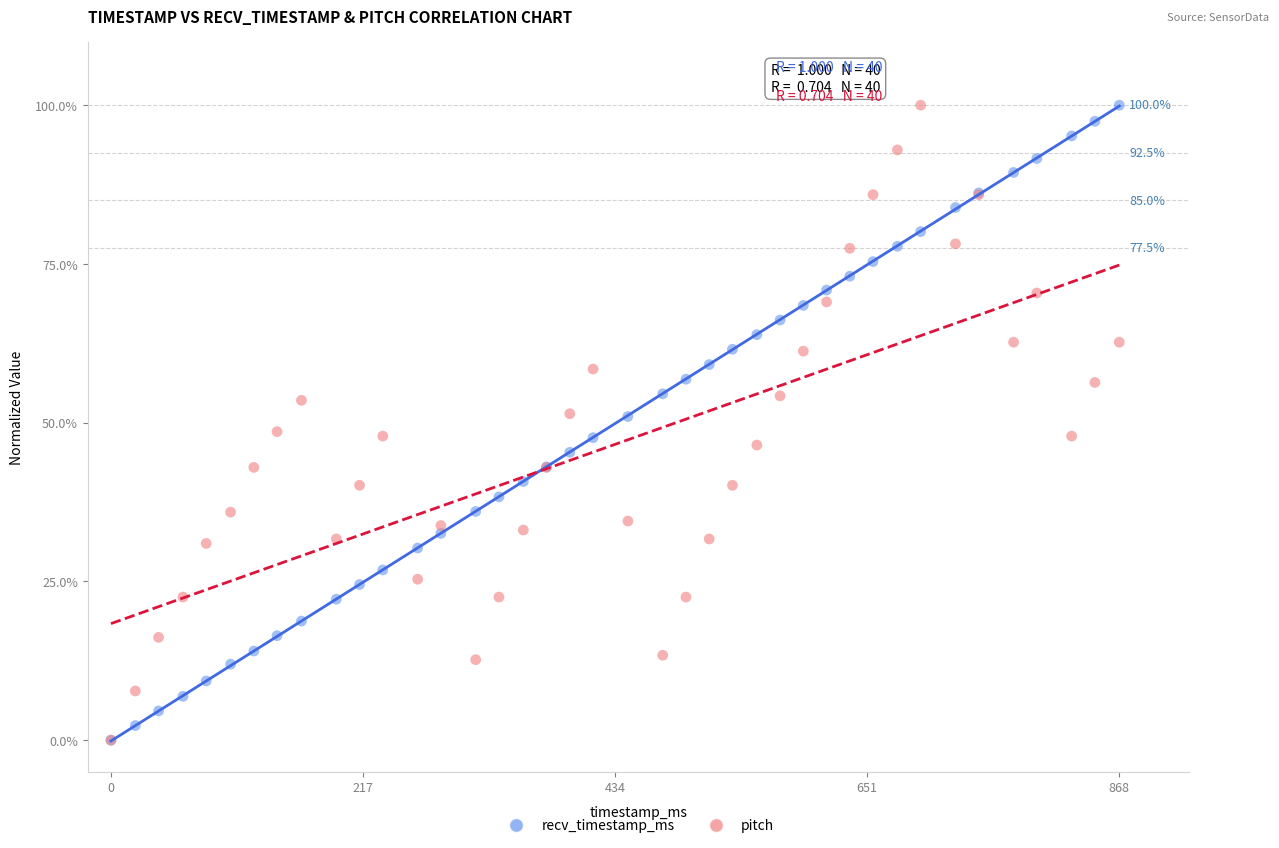

What are all the series names shown in the legend?

recv_timestamp_ms, pitch